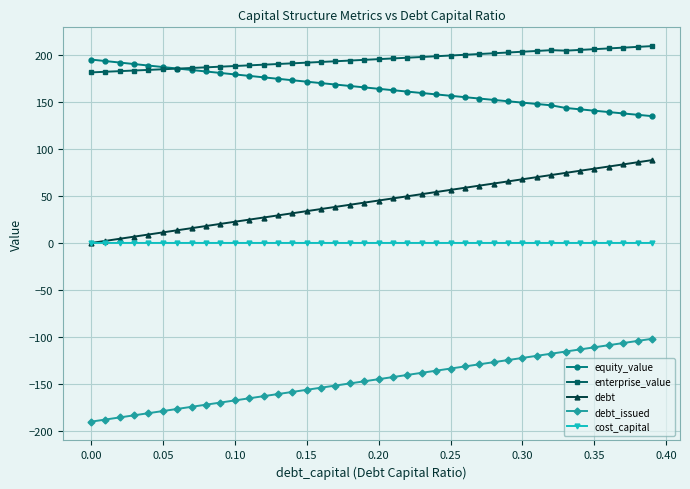

True or false: debt and equity_value intersect in this chart.

False